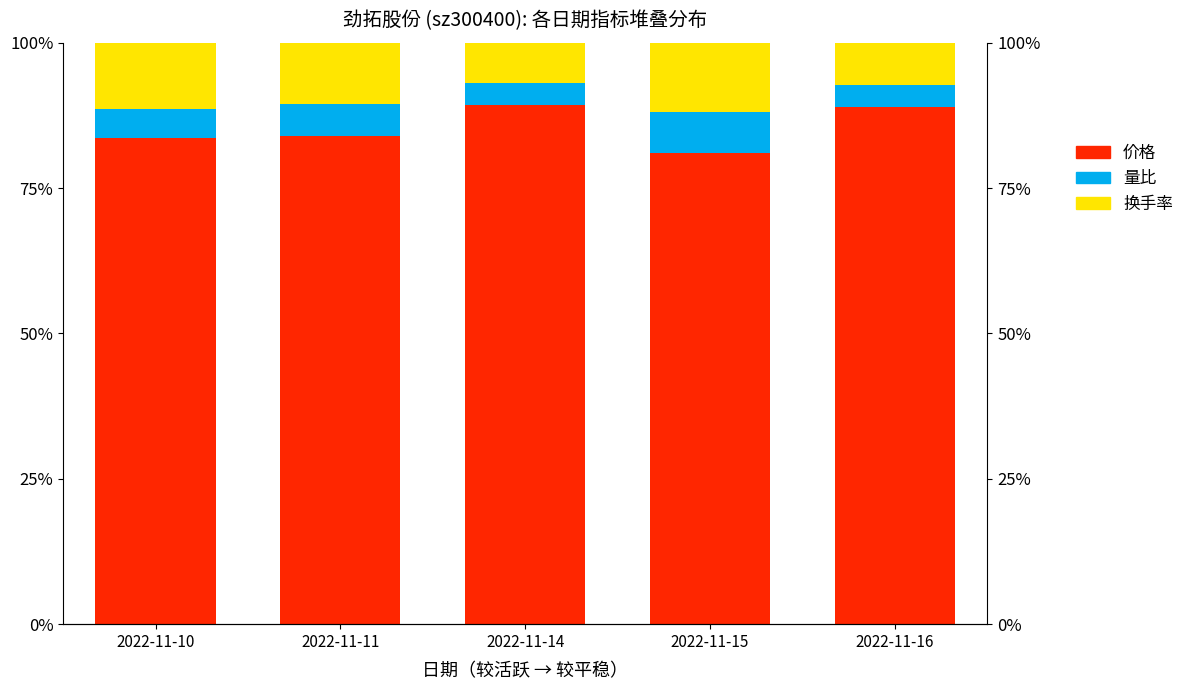

How many groups of bars are there?

5